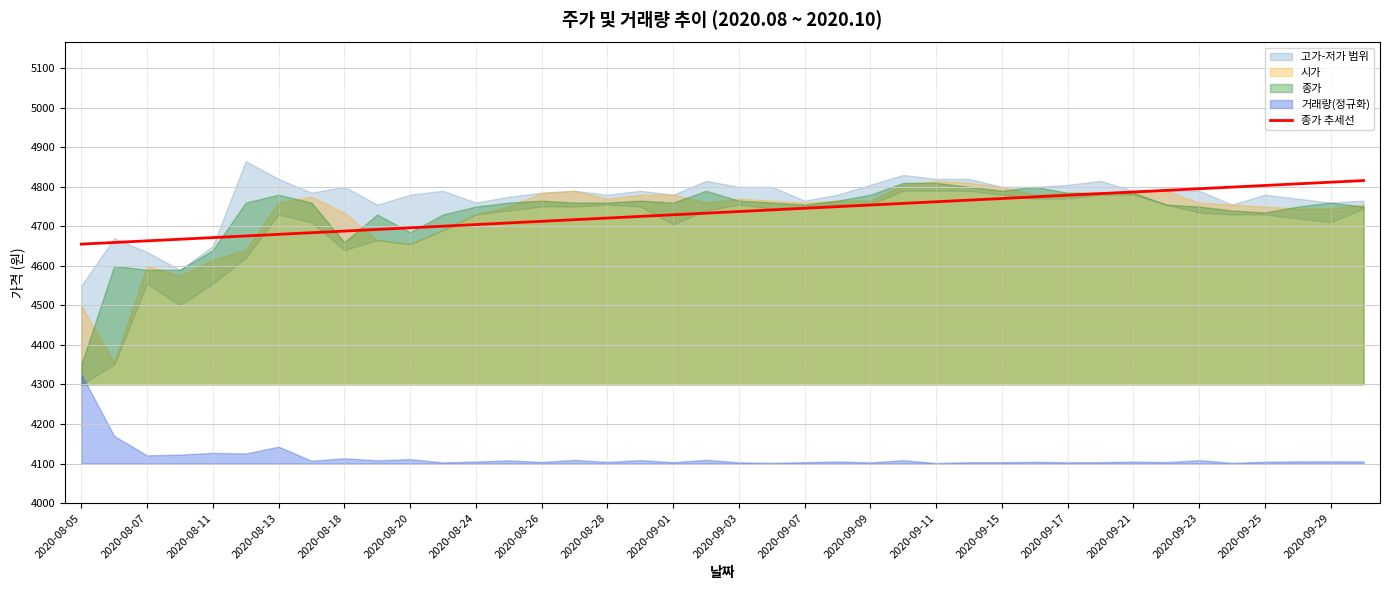

What is the value of the 19th point from the left?

4729.2